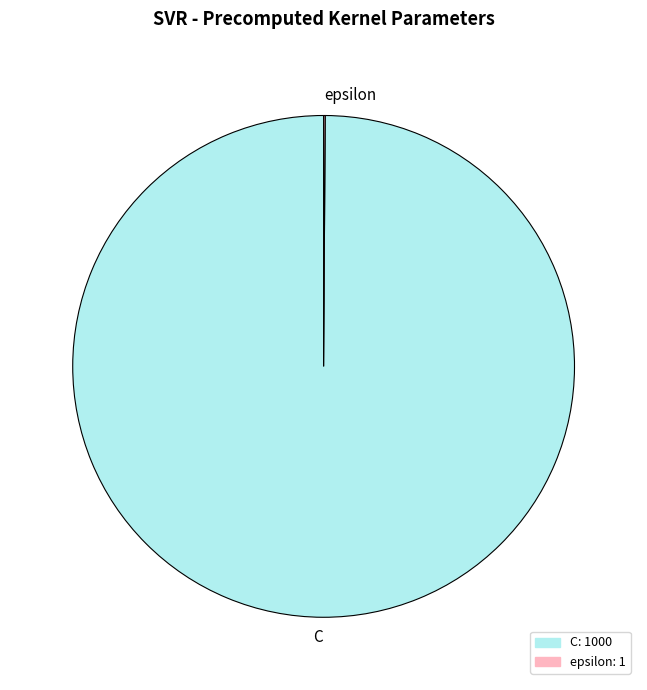

Which category has the biggest portion of the pie?

C